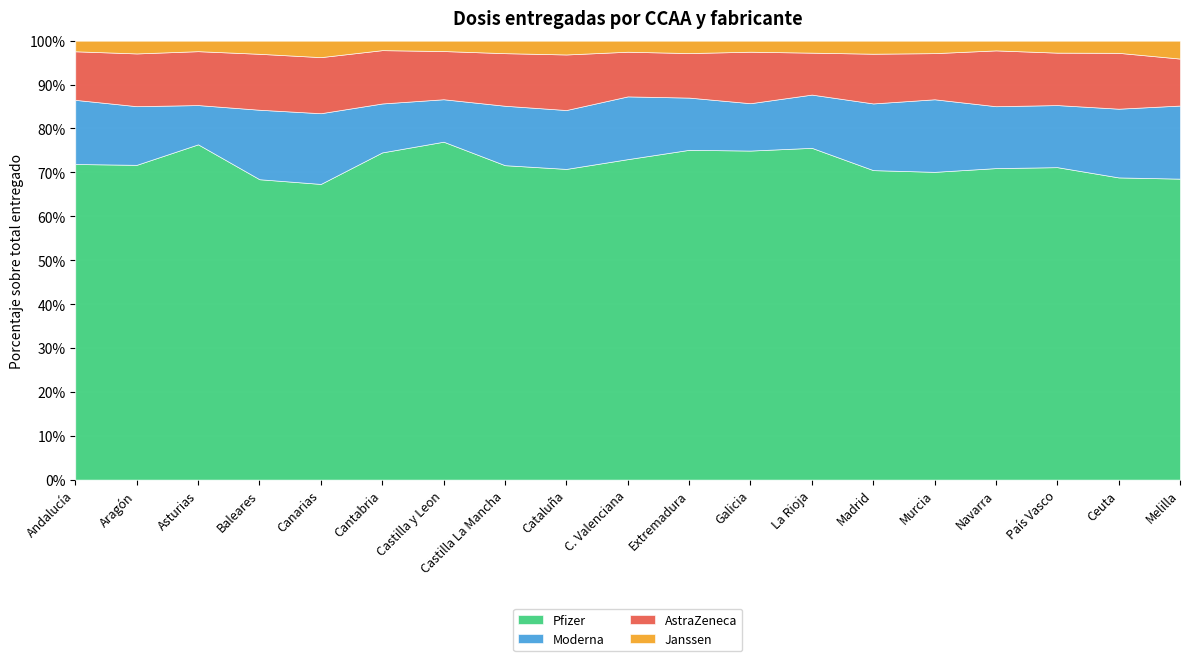

Which series has the largest total across all categories?

Pfizer